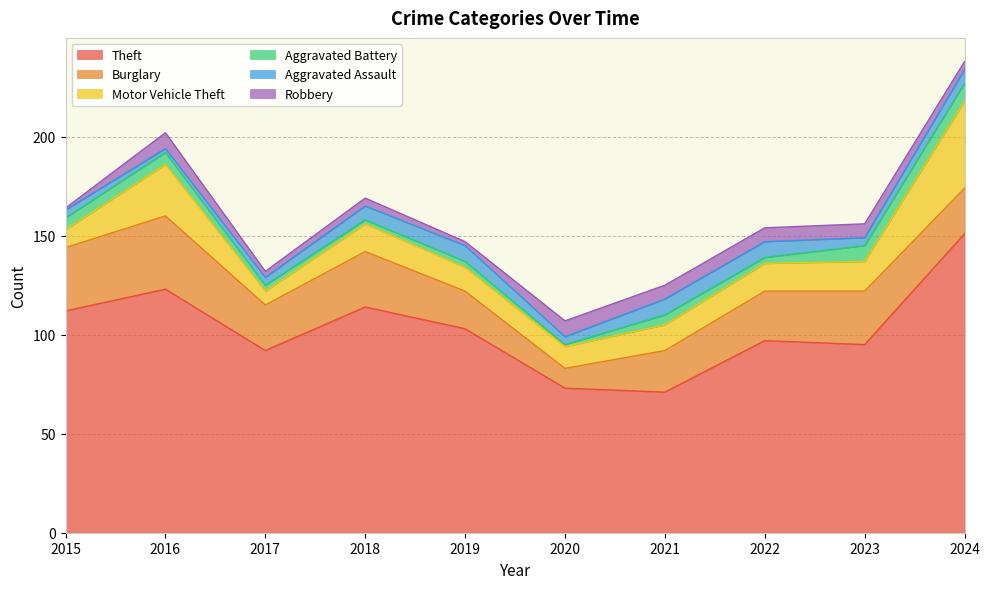

At which category is the sum across all series the highest?

2024